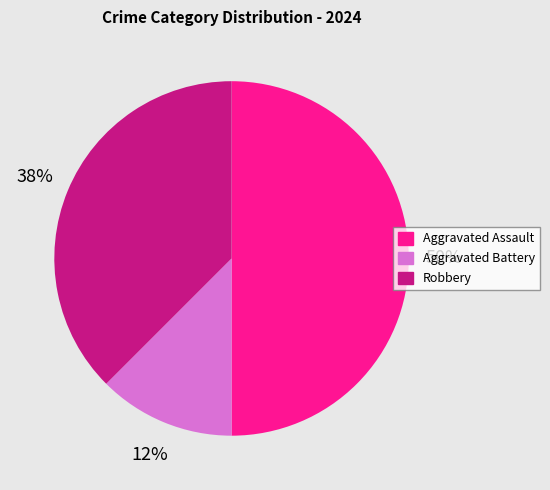

Between Robbery and Aggravated Battery, which is larger?

Robbery